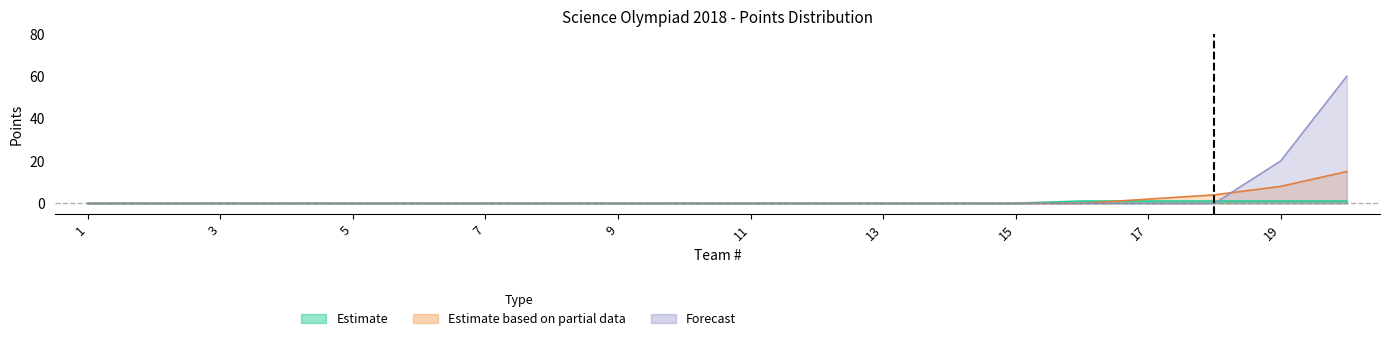

List the series in order of their overall mean, lowest first.

Estimate, Estimate based on partial data, Forecast